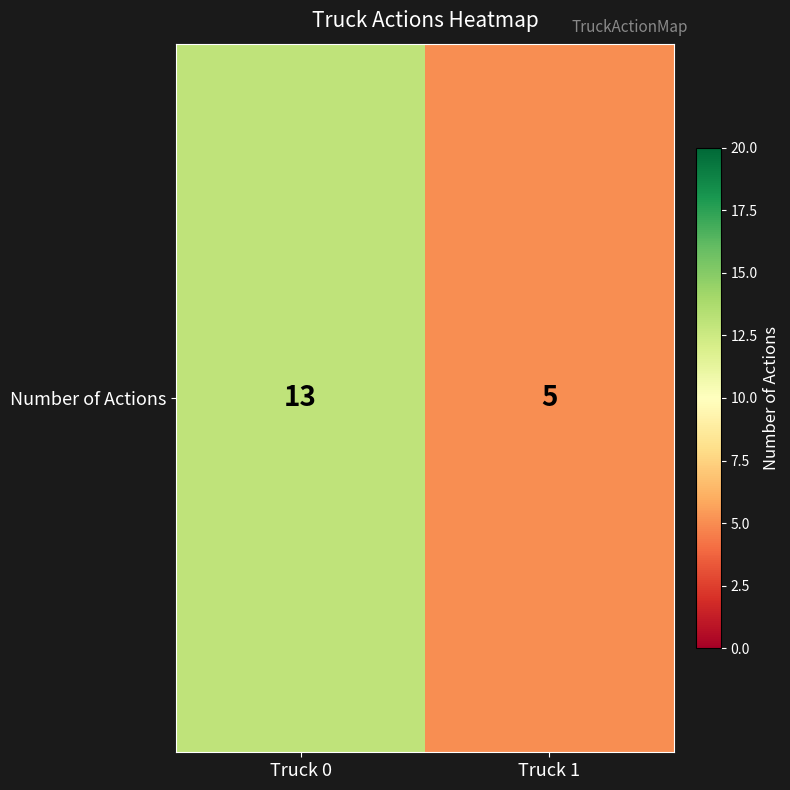

List the labels in order of value, largest first.

Truck 0, Truck 1